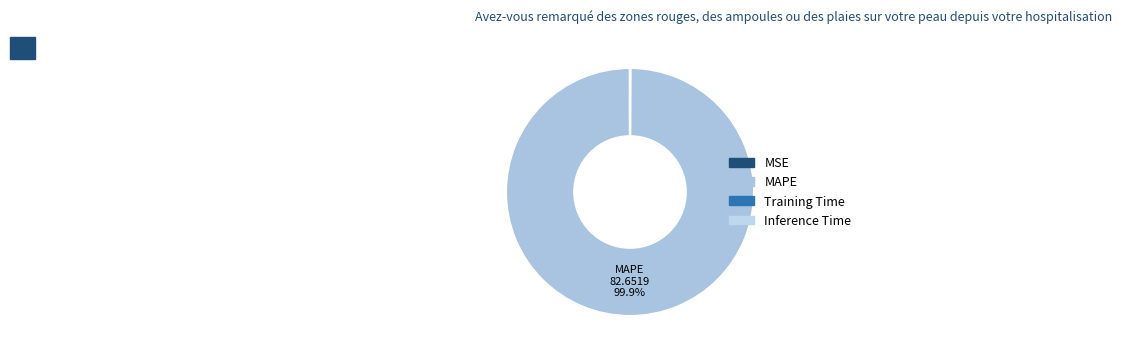

Does any single category account for the majority?

Yes